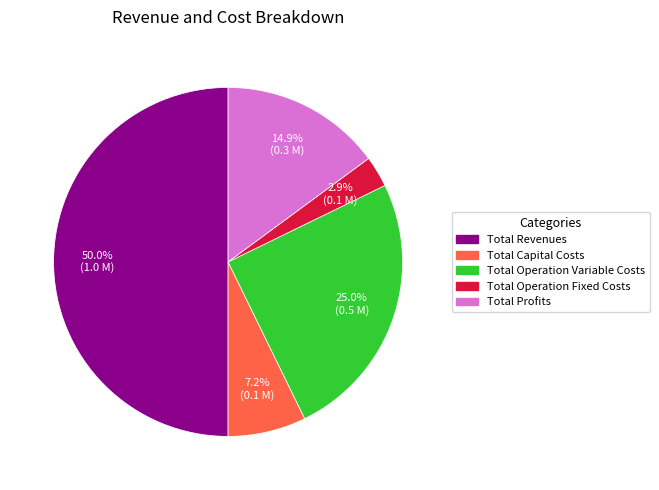

To the nearest percent, what is the average slice percentage?

20%